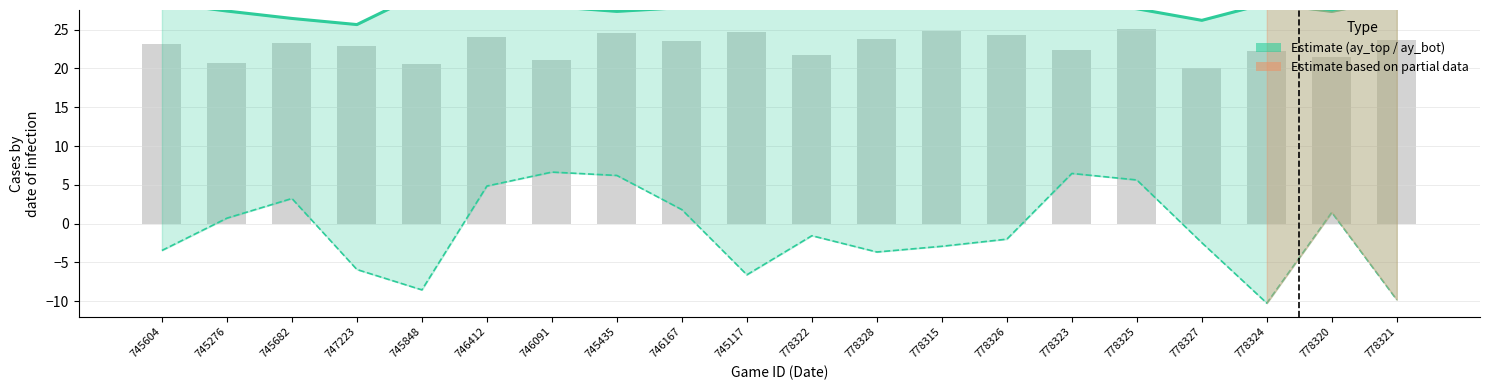

How many values in the ay_top series are below 28?

9